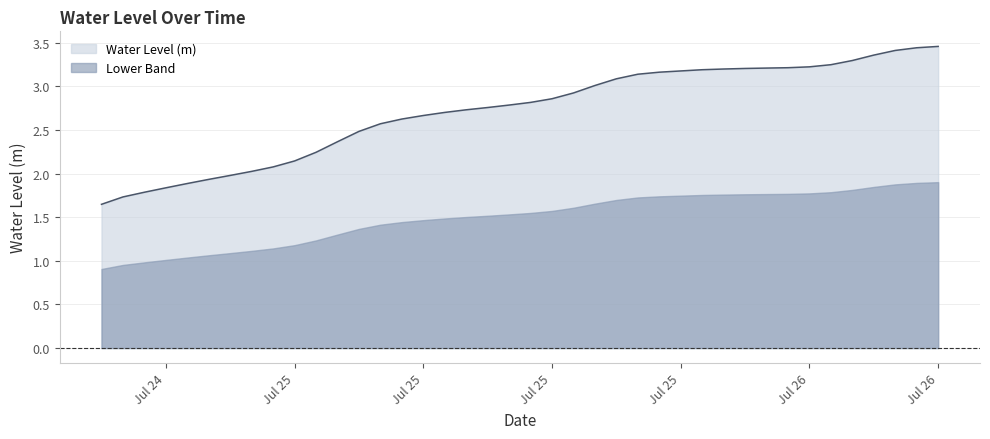

True or false: the data shows 2.9 at 2023-07-25 16:00:00.

True